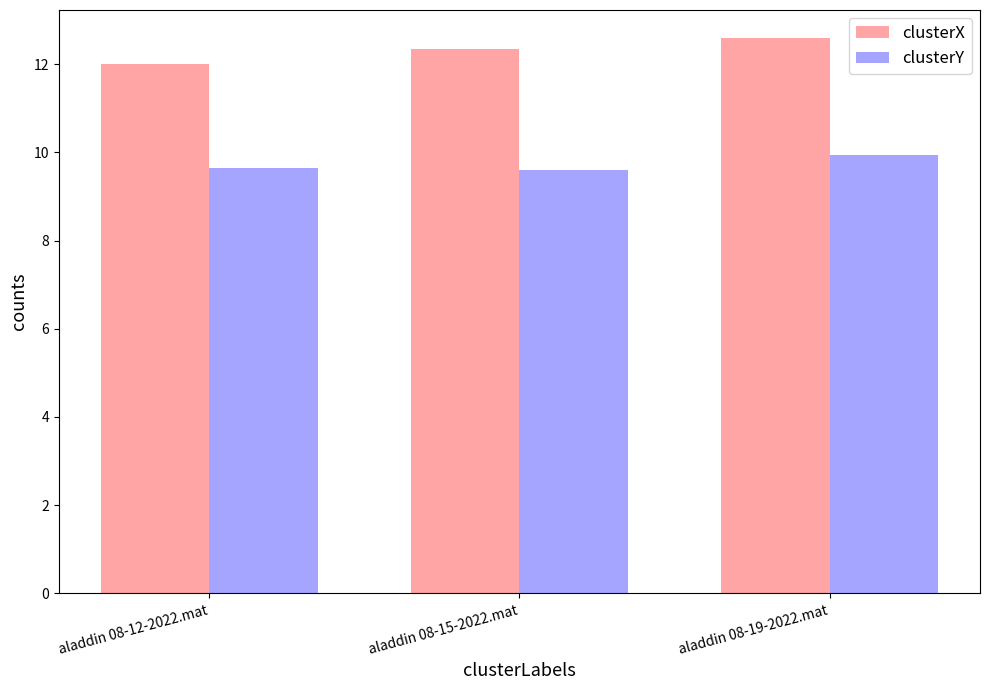

Is it true that clusterY equals 9.9 at aladdin 08-19-2022.mat?

True